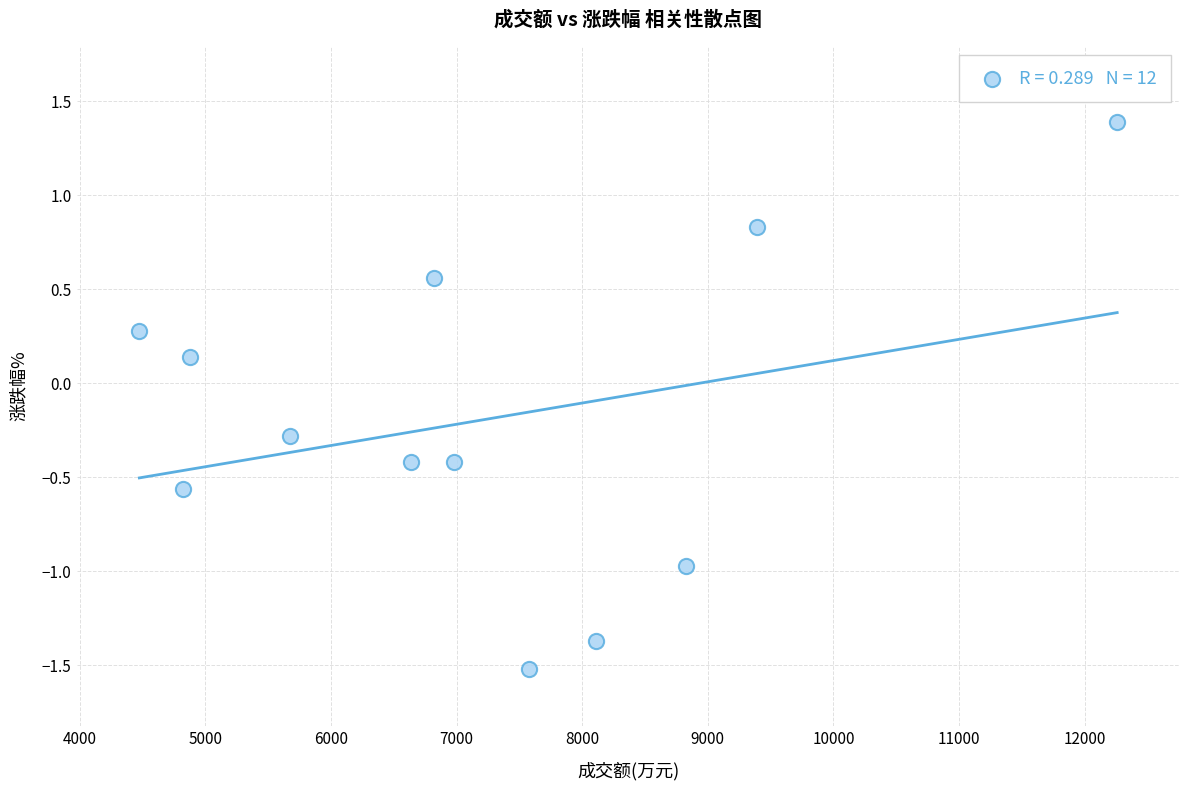

What is the average X value?

7203.9